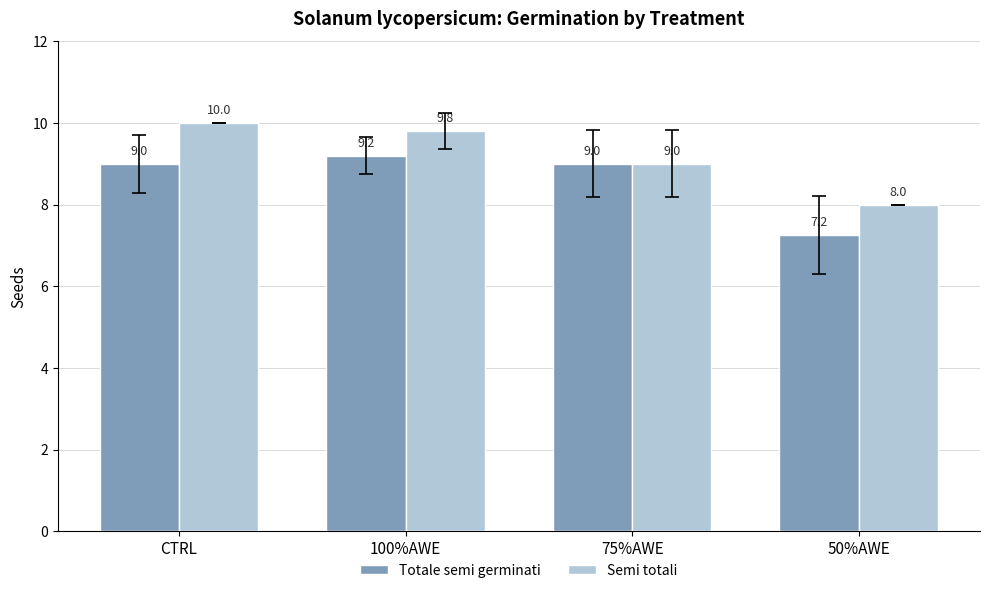

What is the value of the Semi totali bar at the 1st from the left?

10.0